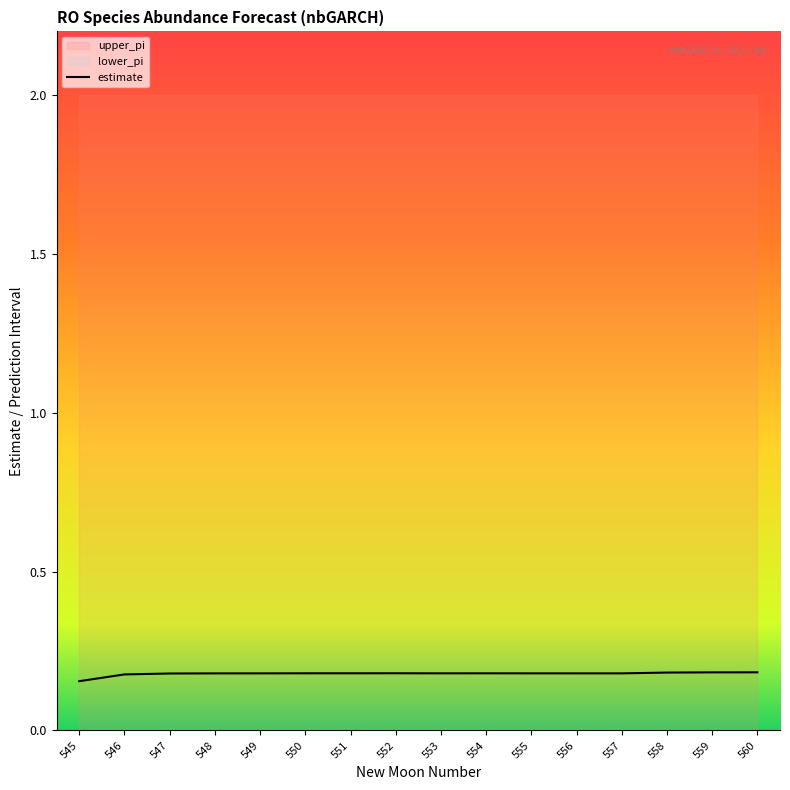

Reading right to left, list all the values displayed in this chart.

estimate: 0.2	0.2	0.2	0.2	0.2	0.2	0.2	0.2	0.2	0.2	0.2	0.2	0.2	0.2	0.2	0.2
lower_pi: 0.0	0.0	0.0	0.0	0.0	0.0	0.0	0.0	0.0	0.0	0.0	0.0	0.0	0.0	0.0	0.0
upper_pi: 2.0	2.0	2.0	2.0	2.0	2.0	2.0	2.0	2.0	2.0	2.0	2.0	2.0	2.0	2.0	2.0